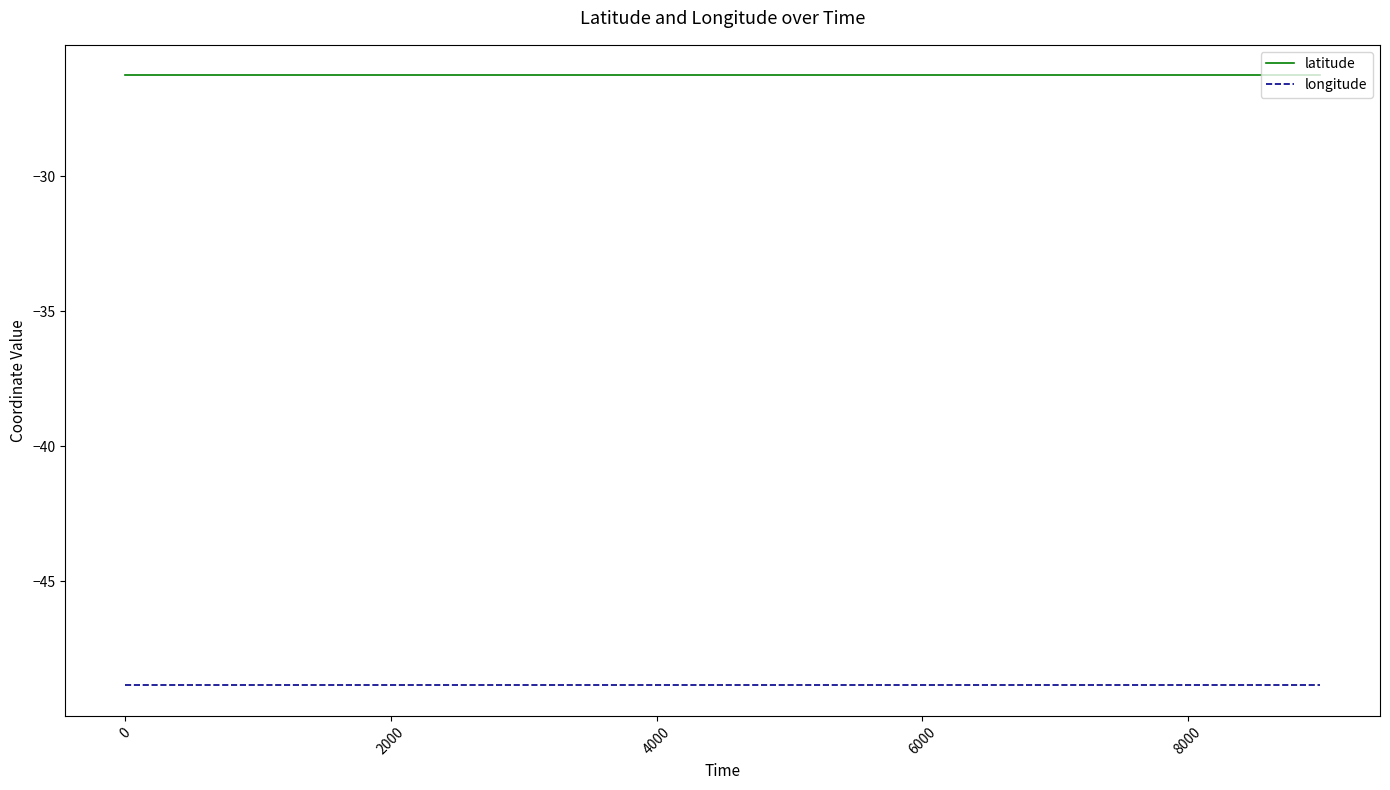

What is the minimum value shown in the chart?

-48.8